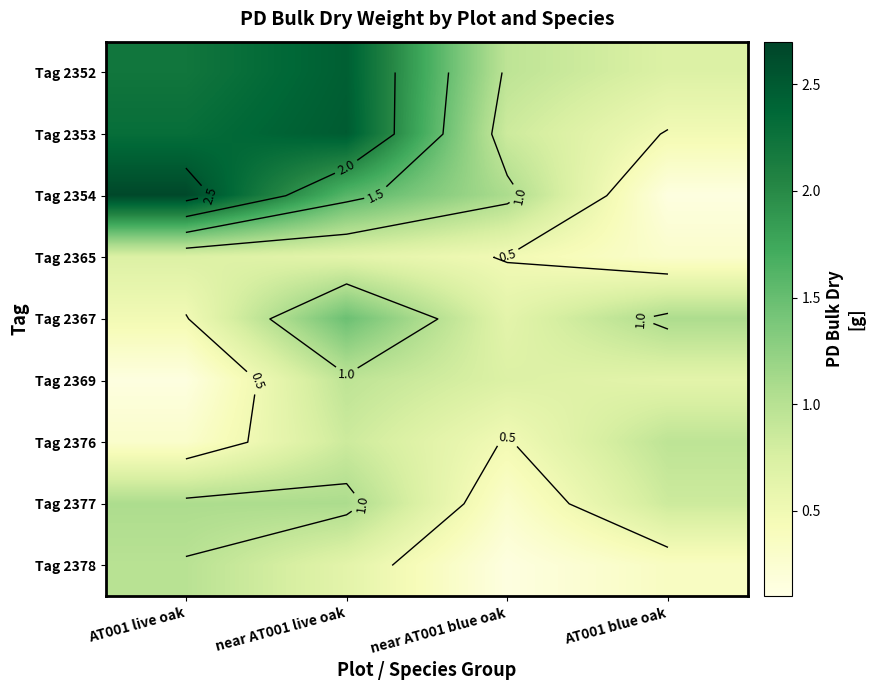

At near AT001 live oak, list the series in order from largest to smallest.

Tag 2353, Tag 2352, Tag 2354, Tag 2367, Tag 2377, Tag 2369, Tag 2376, Tag 2365, Tag 2378